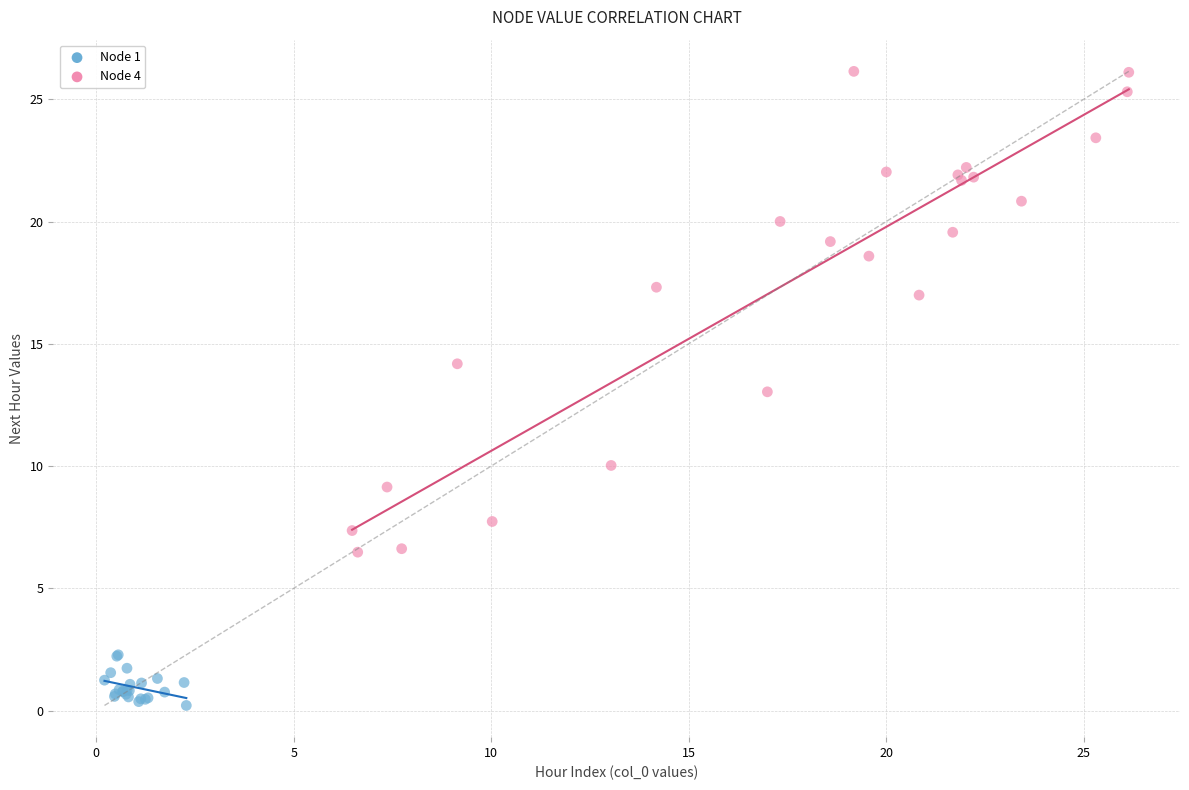

Which series contains the lowest Y value?

Node 1